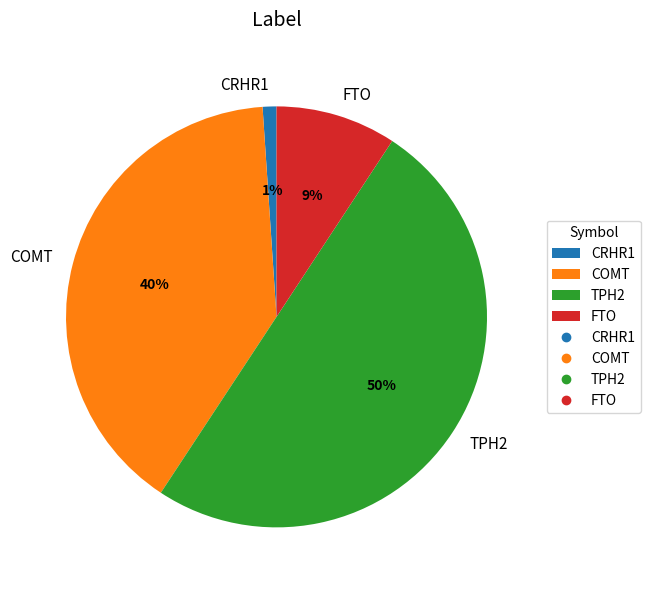

What percentage is the FTO slice, to the nearest percent?

9%